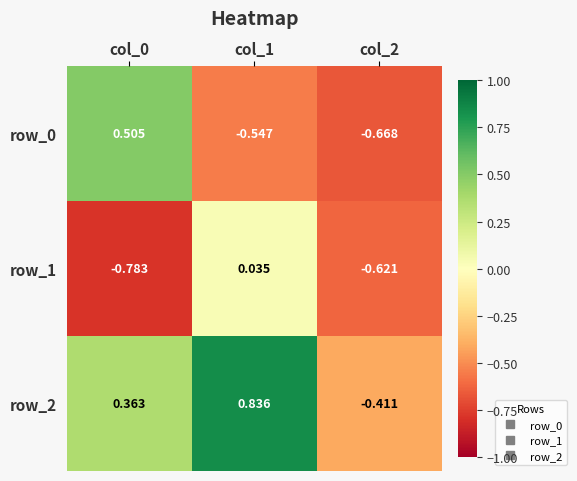

What is the sum of the row_0 values at col_2 and col_0?

-0.2